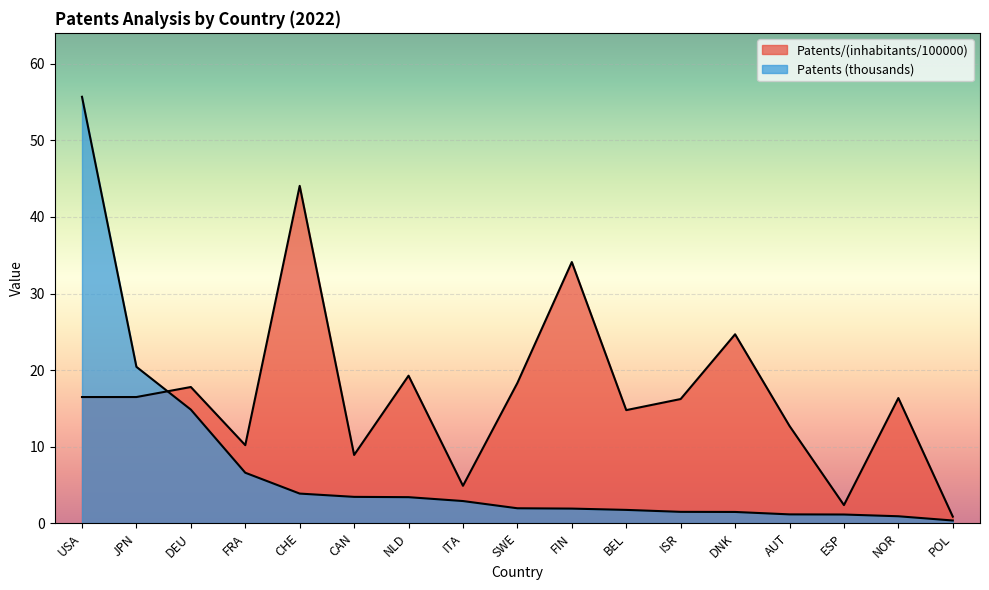

What value does the Patents/(inhabitants/100000) series have at CHE?

44.1